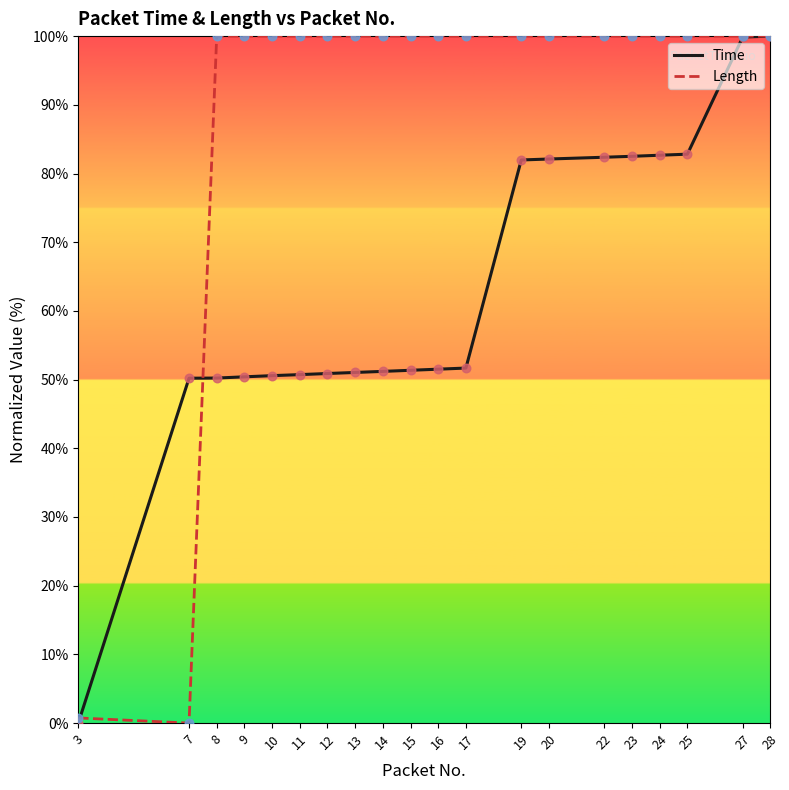

At how many categories does at least one series exceed 95?

18